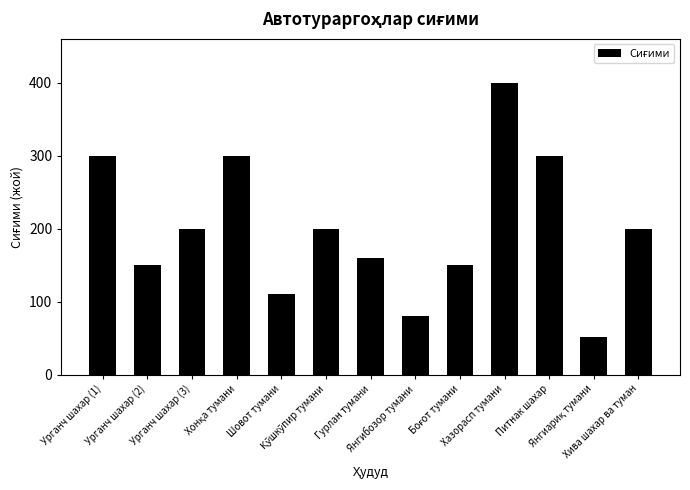

What is the smallest value displayed?

52